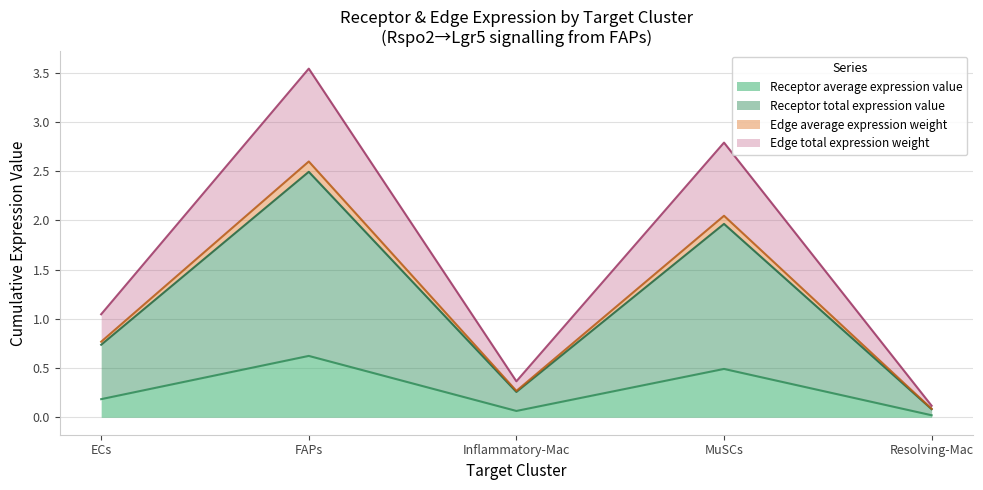

The Receptor average expression value series shows 0.3 at MuSCs. True or false?

False